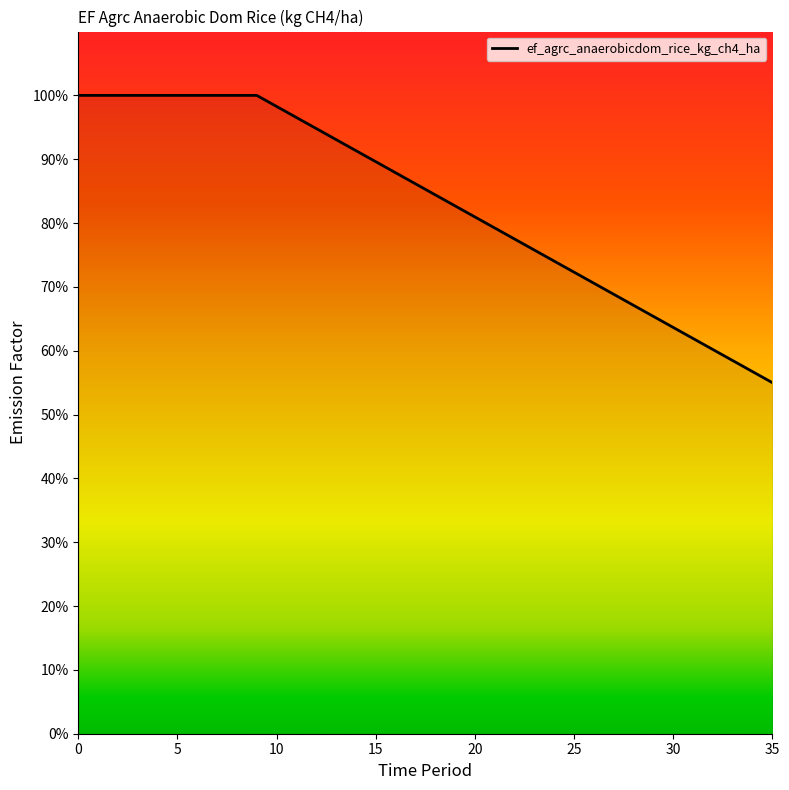

True or false: there are more than 2 points higher than both neighbors.

False